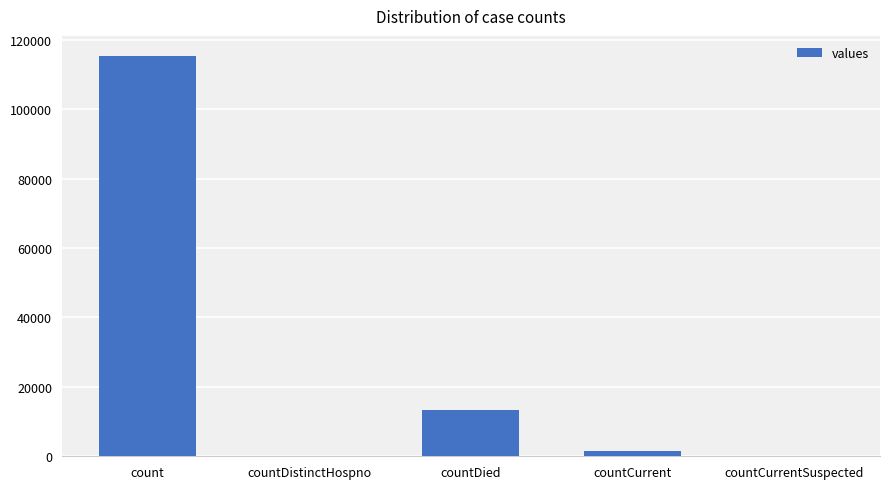

What is the greatest value displayed?

115379